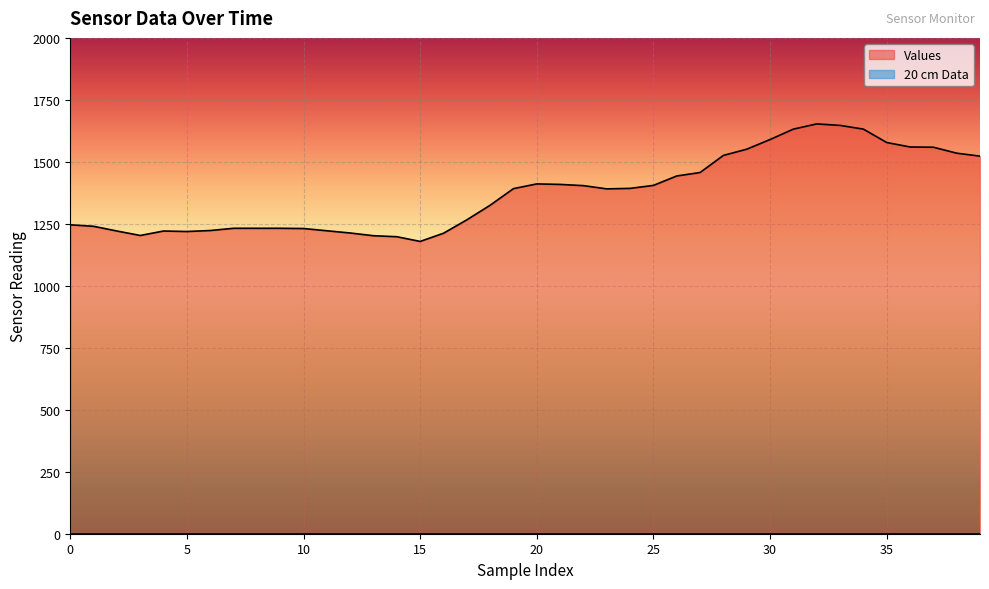

What is the difference between the maximum and minimum values?

474